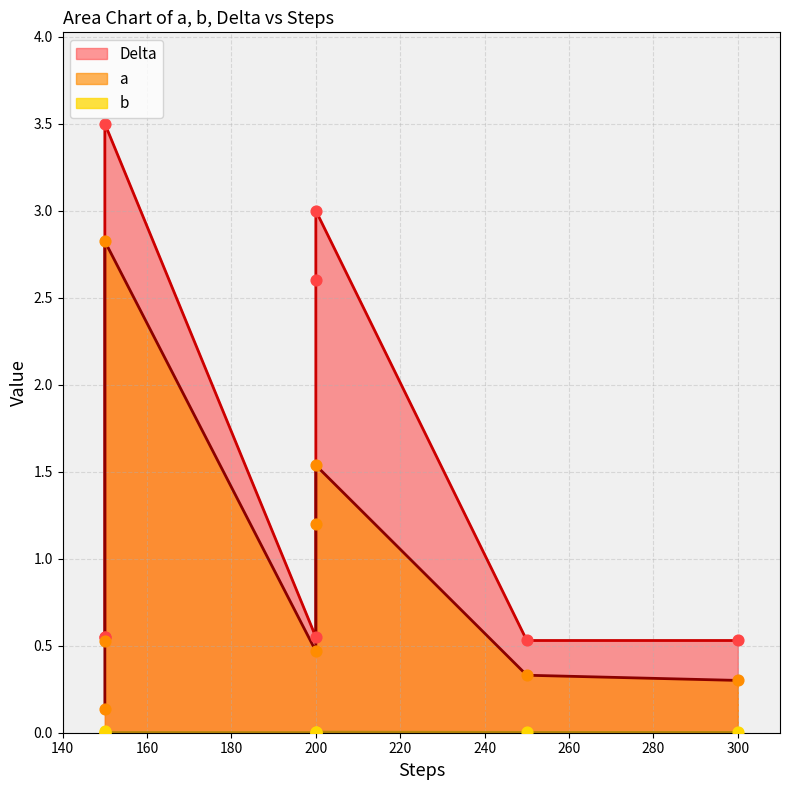

Which series has the widest spread of Y values?

Delta